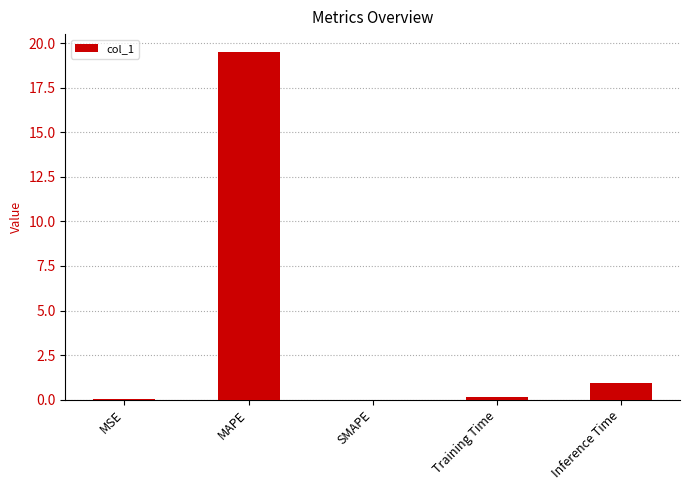

The value at Inference Time is 0.9. True or false?

True